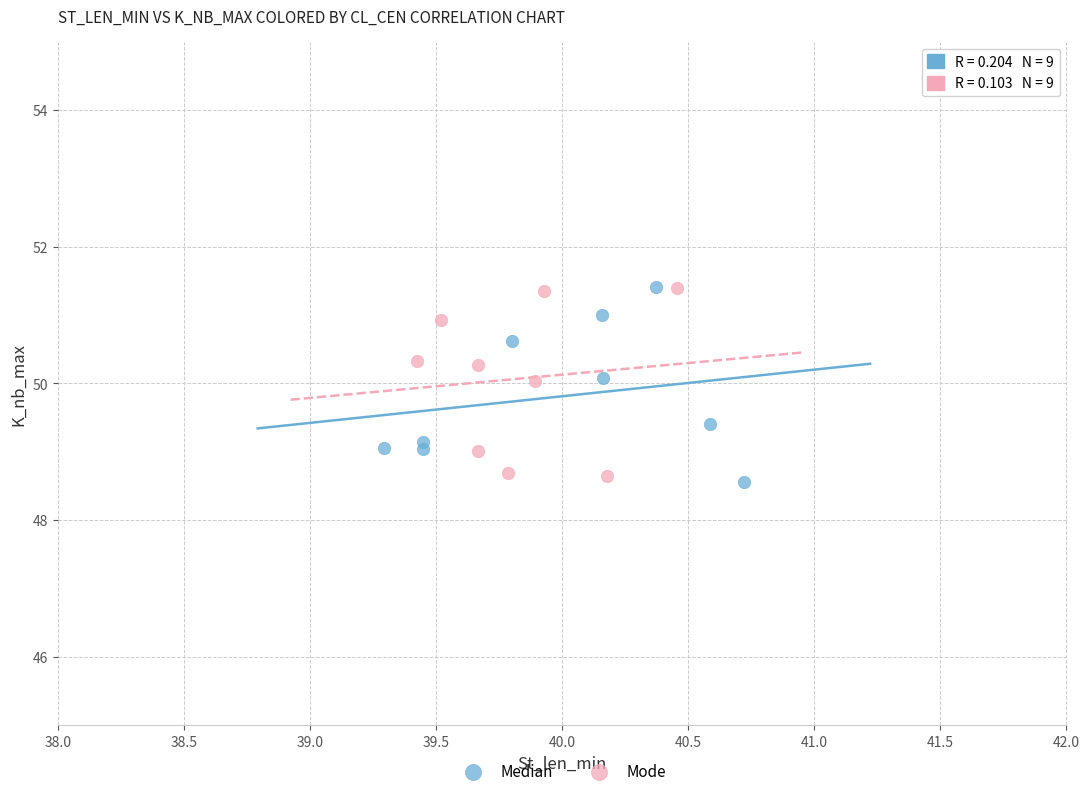

What are all the series names shown in the legend?

Median, Mode